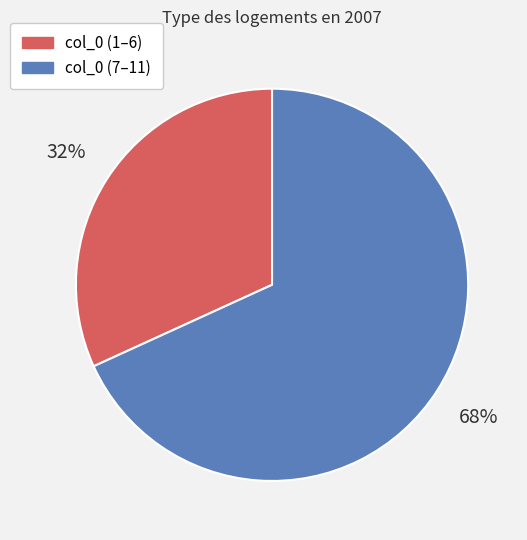

Is there a majority slice in this chart?

Yes